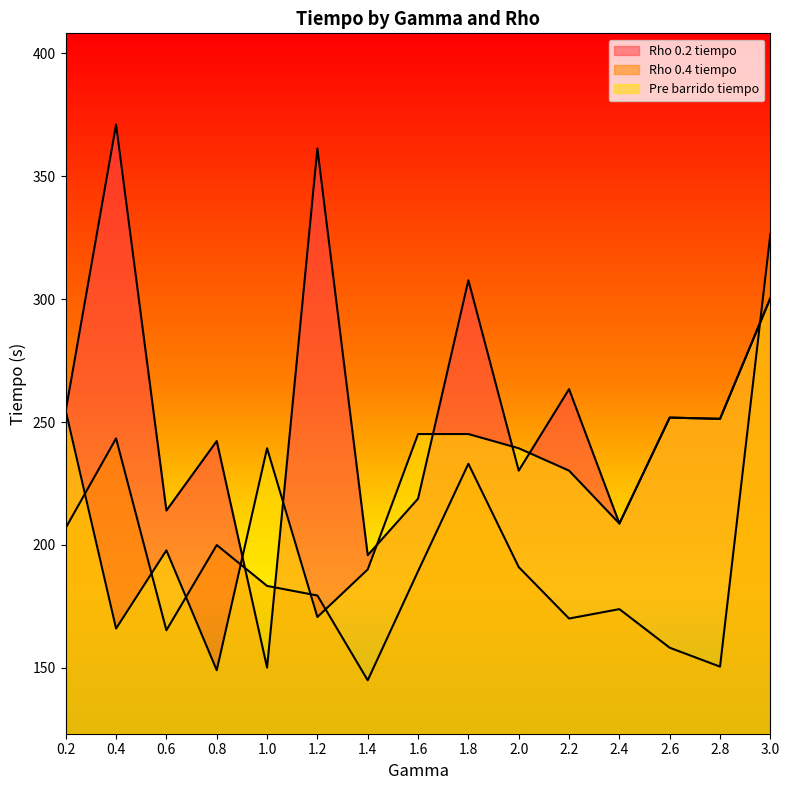

What is the label of the 15th point from the right?

0.2